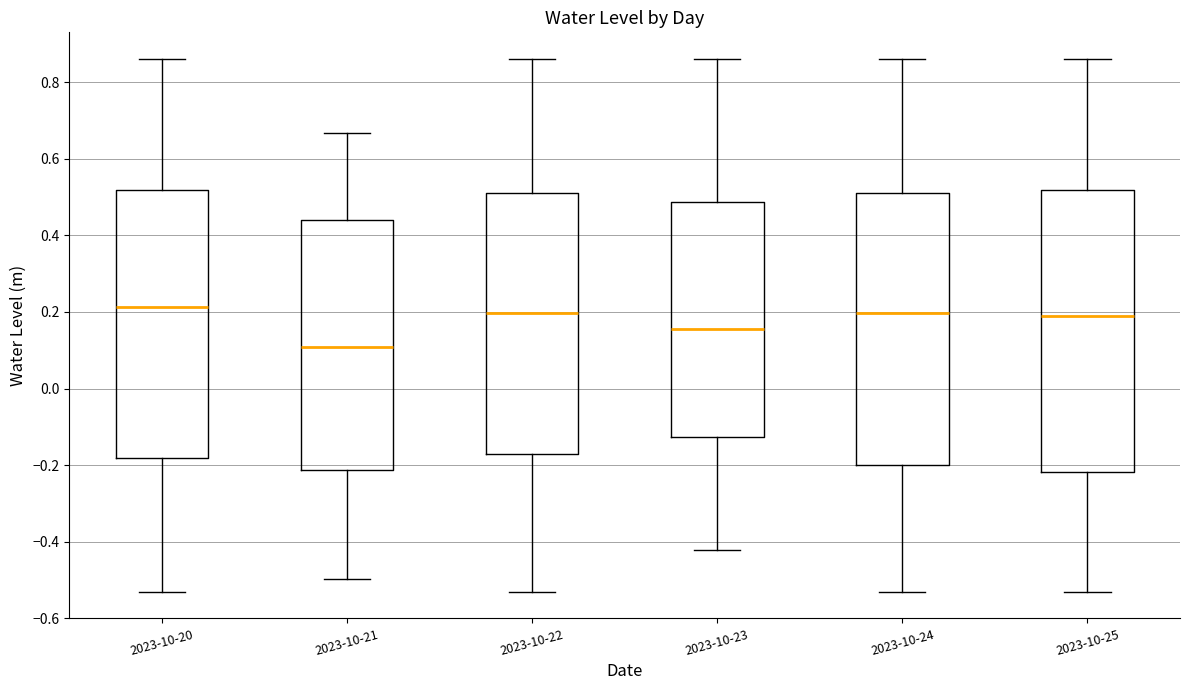

Which box's median line is the lowest?

2023-10-21